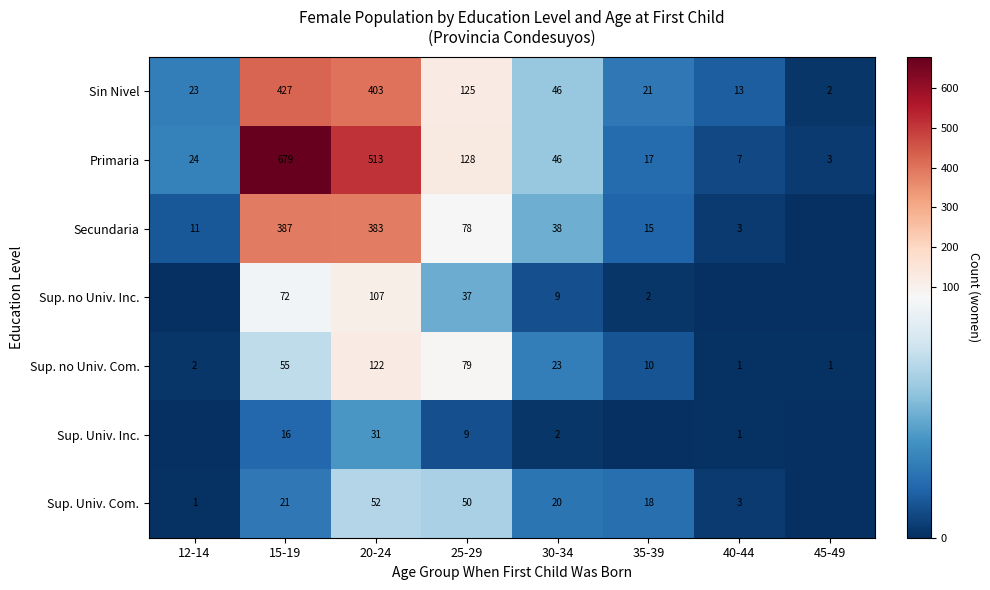

Between 40-44 and 20-24, which is larger?

20-24